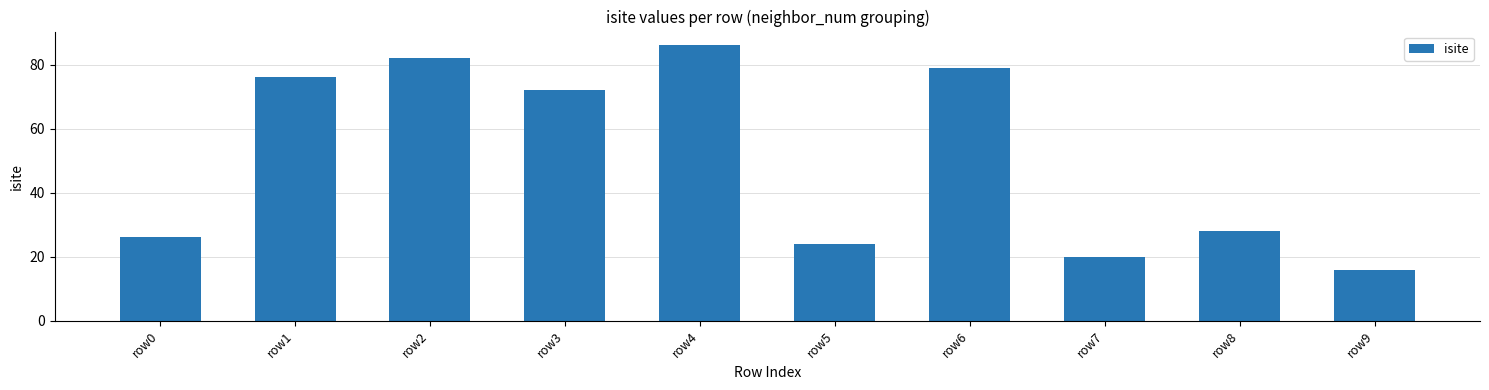

Reading left to right, extract all data points from this chart.

26	76	82	72	86	24	79	20	28	16